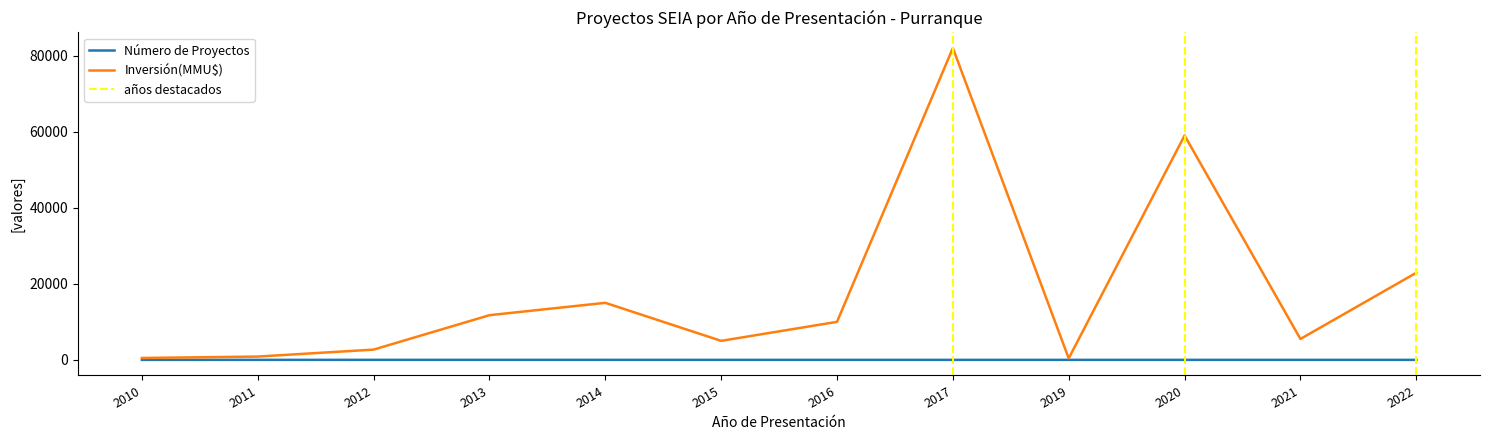

At how many categories does at least one series exceed 58446?

1